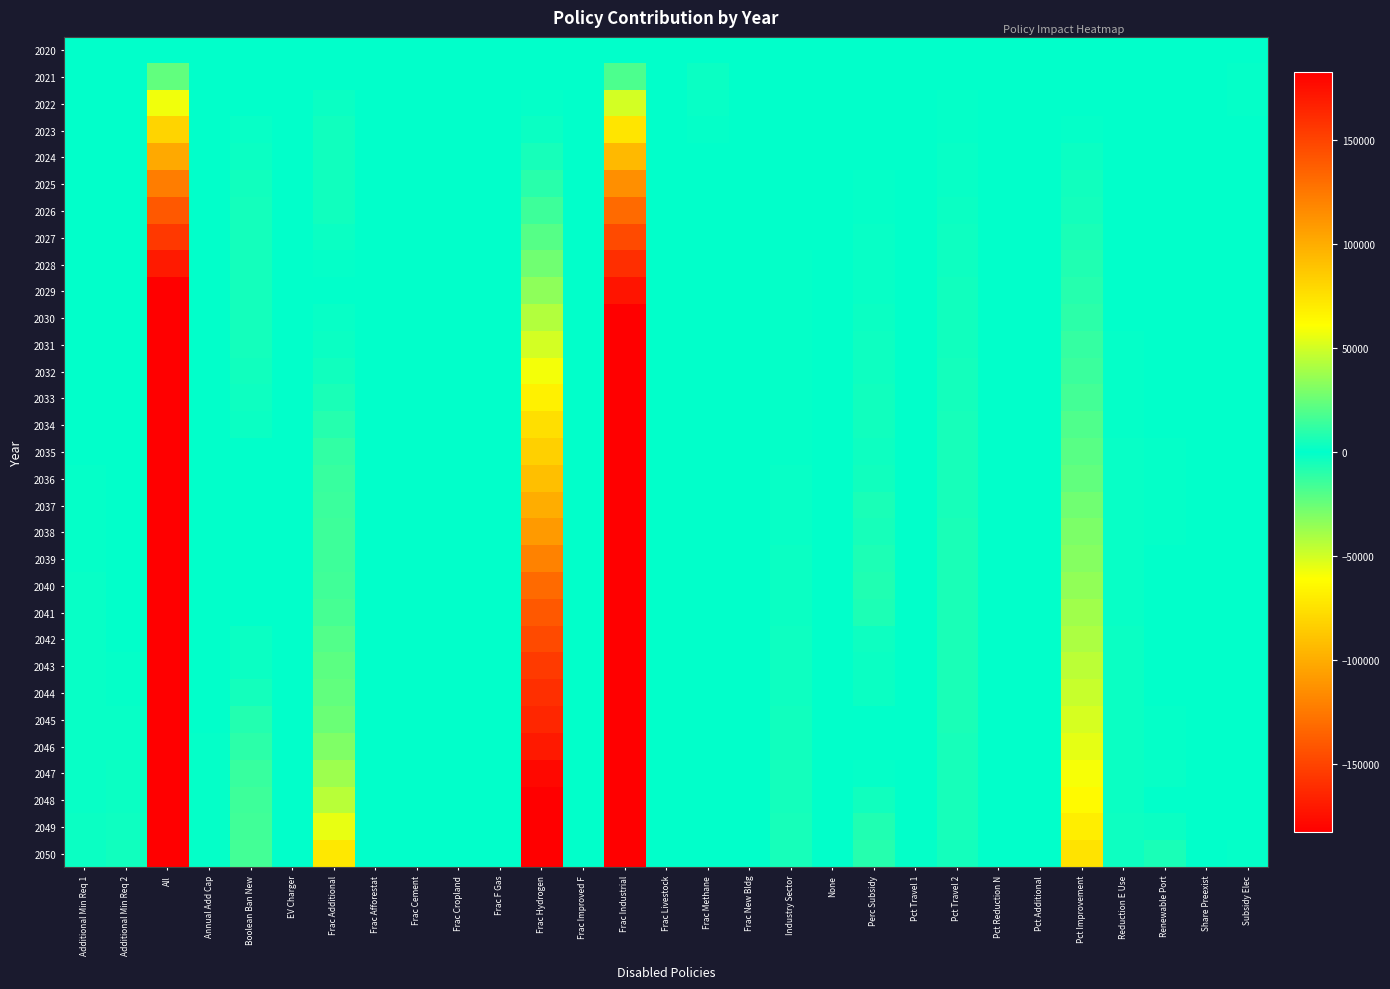

At Renewable Port, list the series in order from largest to smallest.

2050, 2049, 2048, 2021, 2023, 2024, 2022, 2020, 2025, 2027, 2026, 2028, 2029, 2031, 2030, 2032, 2043, 2033, 2040, 2042, 2041, 2044, 2039, 2034, 2036, 2035, 2038, 2045, 2037, 2046, 2047